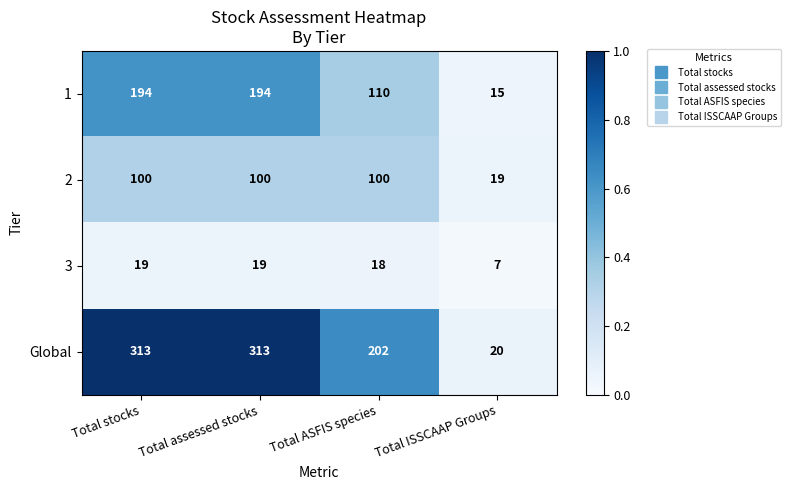

Which series changed the most between Total ASFIS species and Total ISSCAAP Groups?

Global